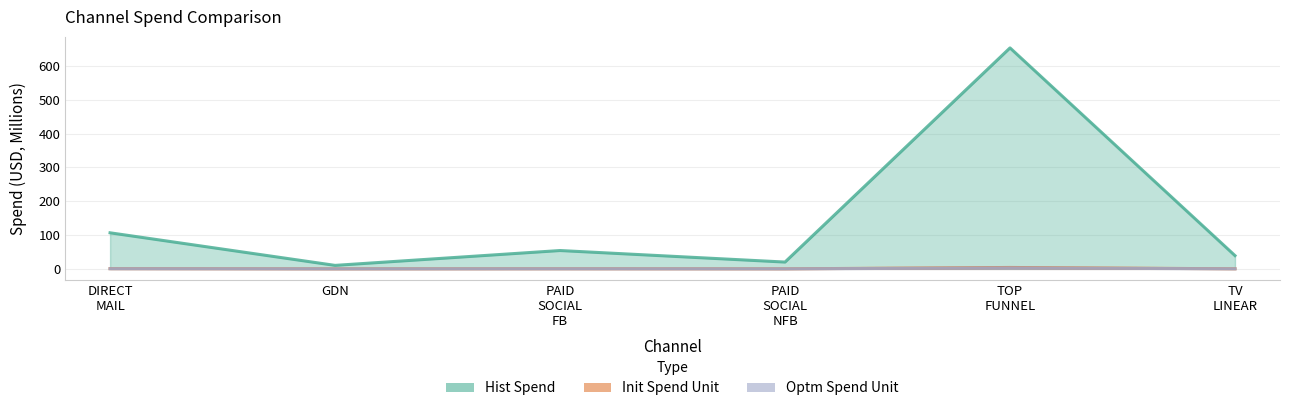

What are all the series names shown in the legend?

histSpend, initSpendUnit, optmSpendUnit